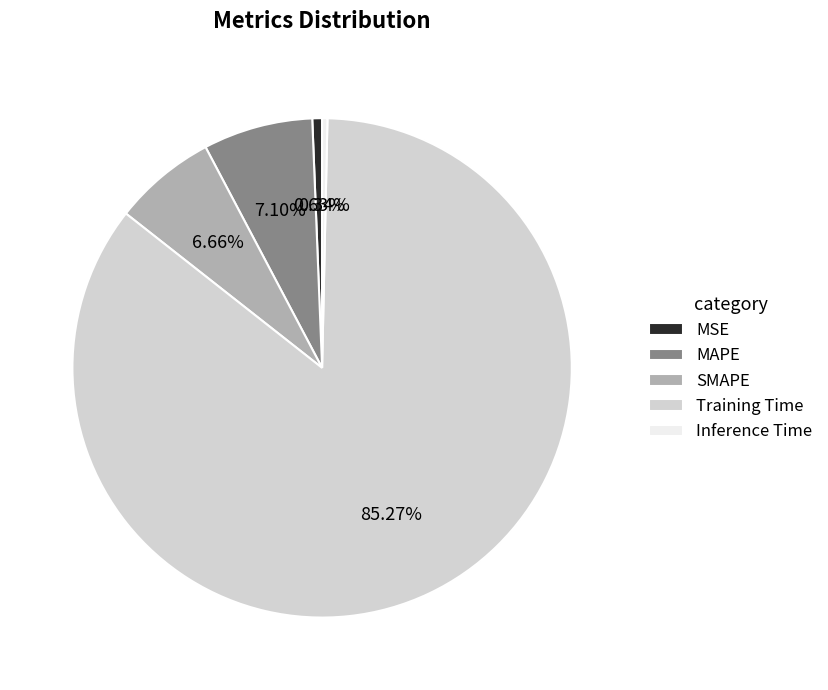

Which slice represents more than half of the pie?

Training Time